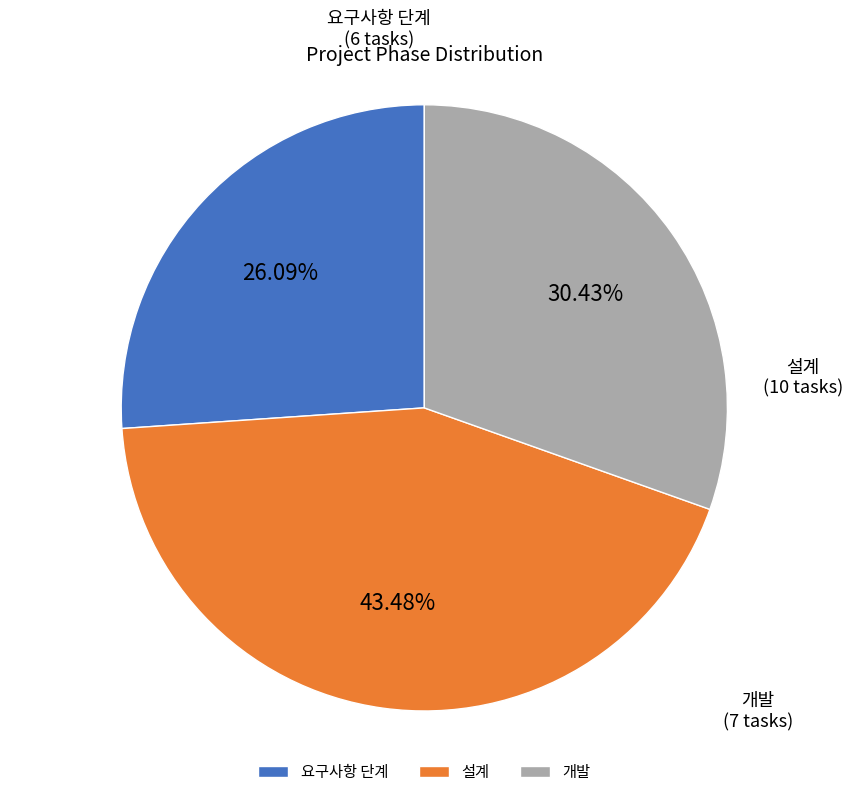

How many segments does this pie chart have?

3